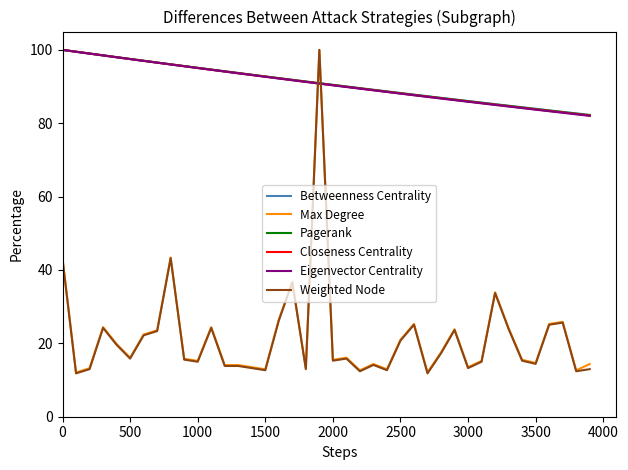

After their last crossing, which series has the higher values: Betweenness Centrality or Max Degree?

Betweenness Centrality